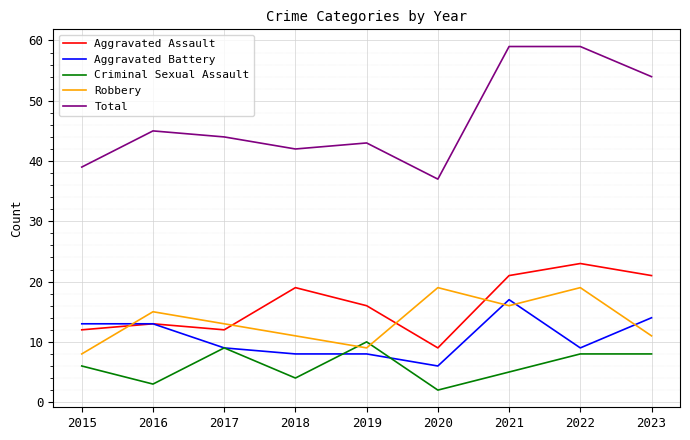

How many distinct data groups are displayed?

5